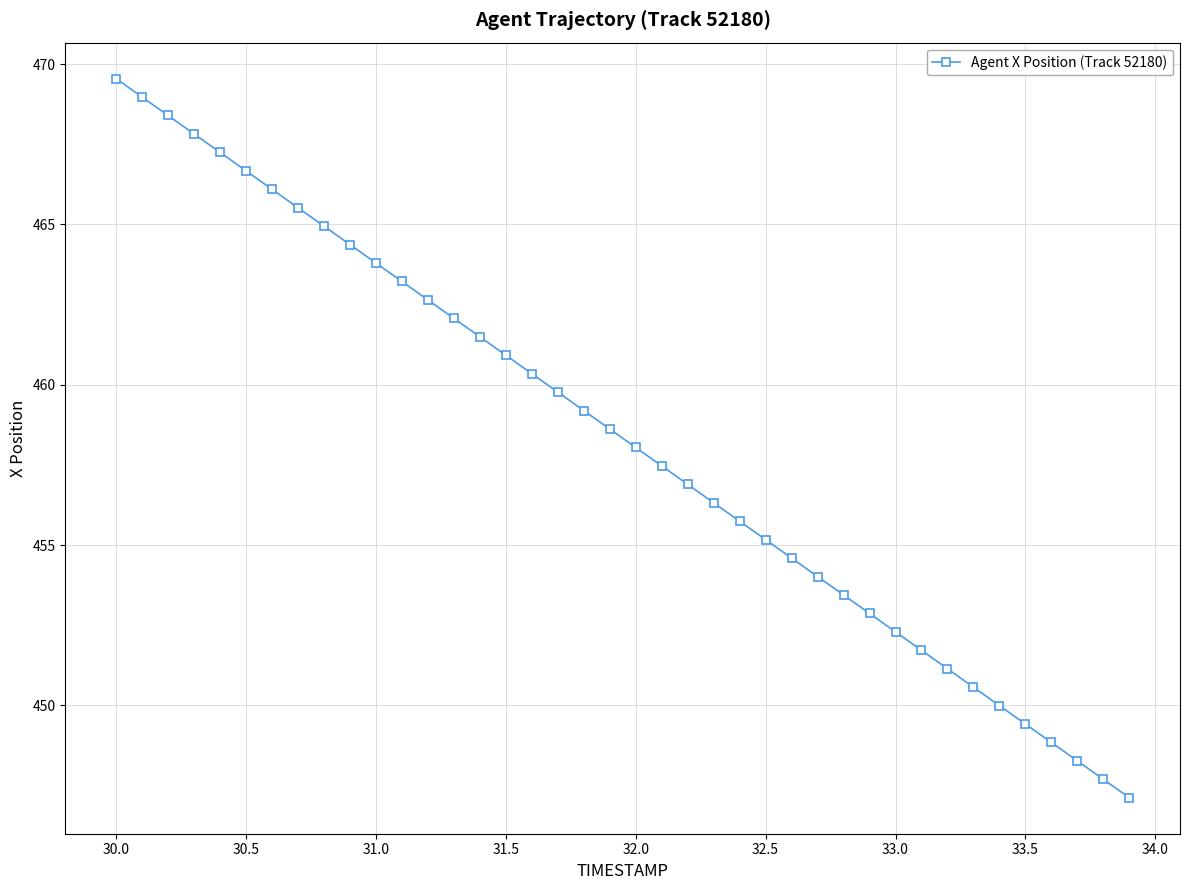

What is the maximum value shown in the chart?

469.5